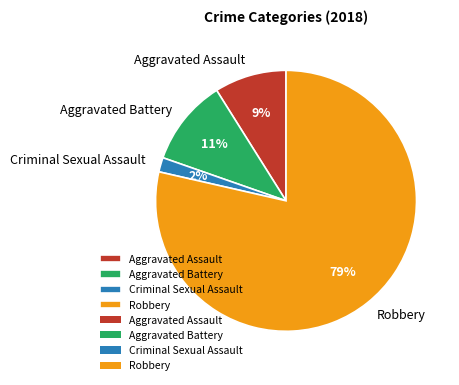

Count the number of slices in the pie.

4